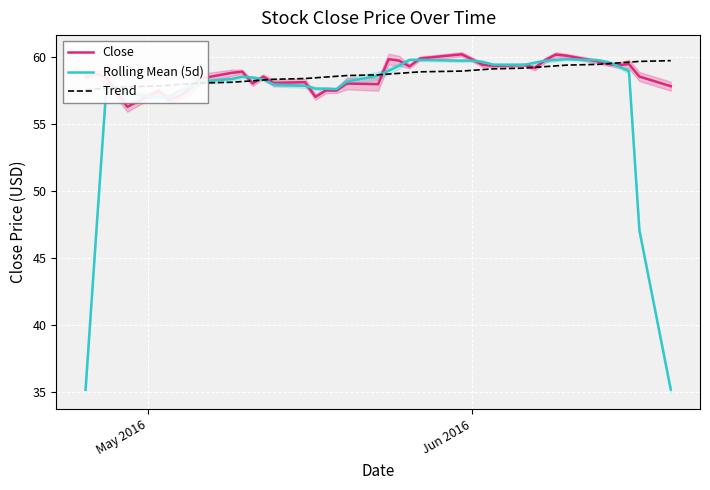

What is the minimum value for Close?

56.3